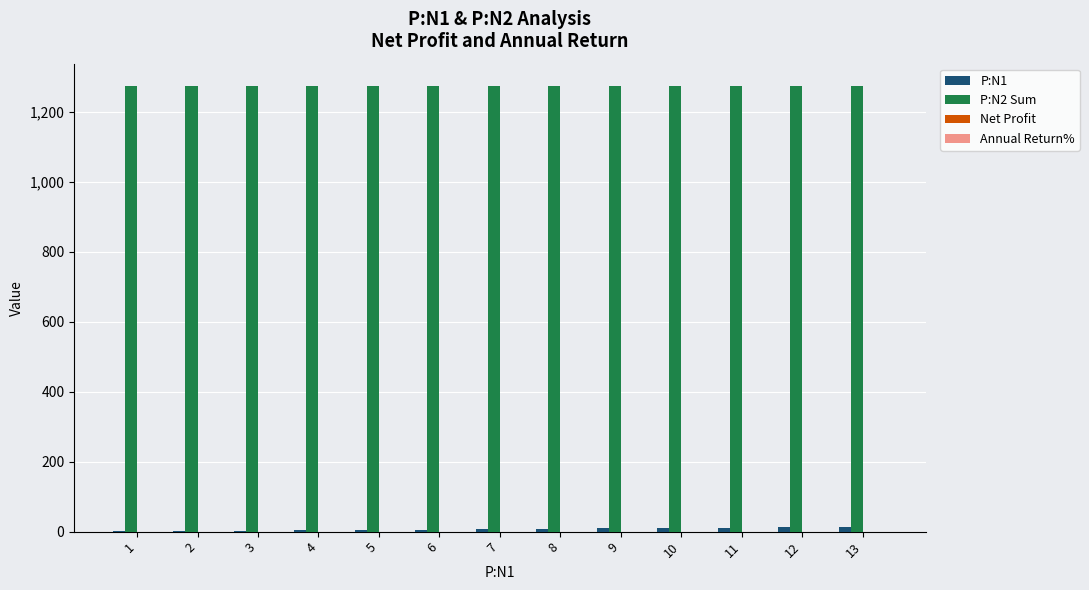

What is the greatest value displayed?

1275